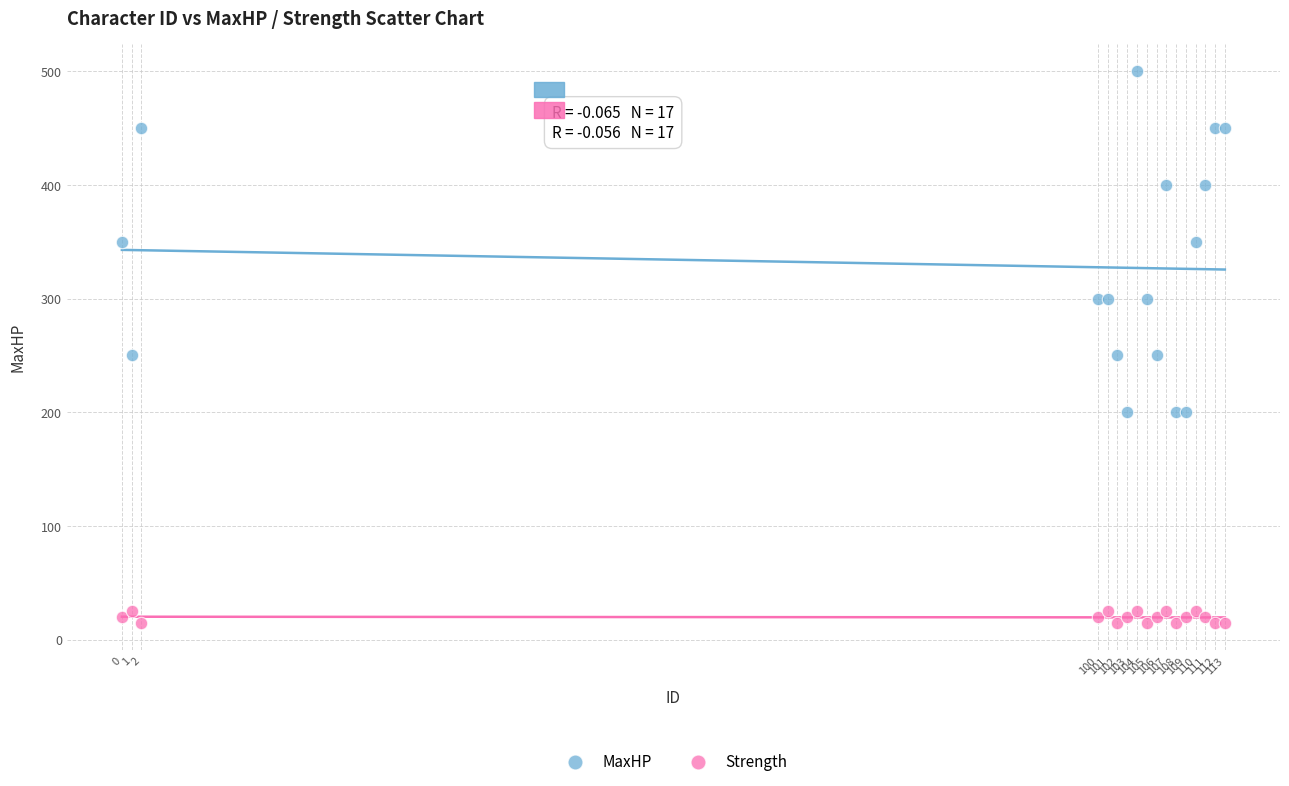

What is the X range (max minus min) for the scatter plot?

113